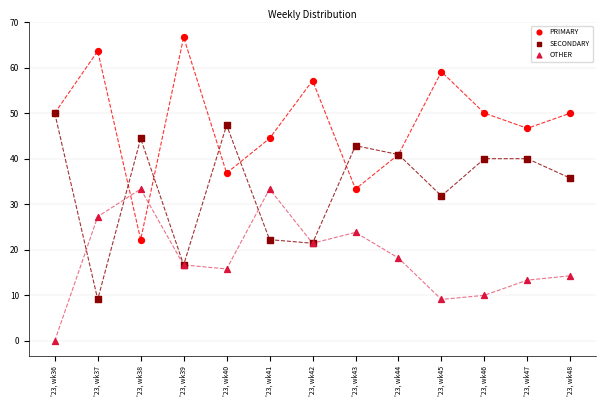

In the SECONDARY series, what Y value is closest to 29?

31.8